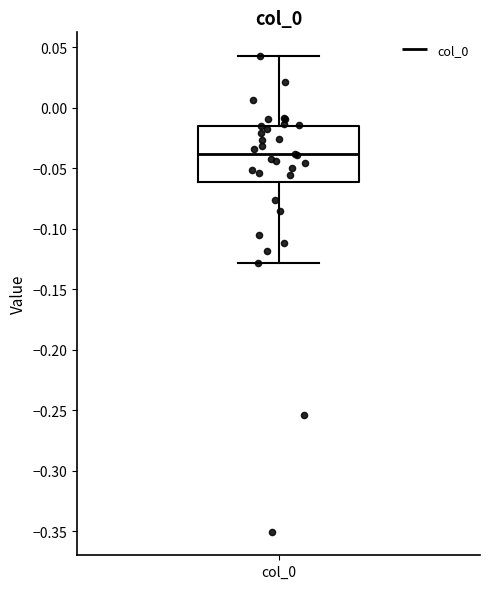

Where does the upper whisker of the box for col_0 end on the y-axis? The values are not printed on the chart, so give them approximately, as read against the axis.

0.045